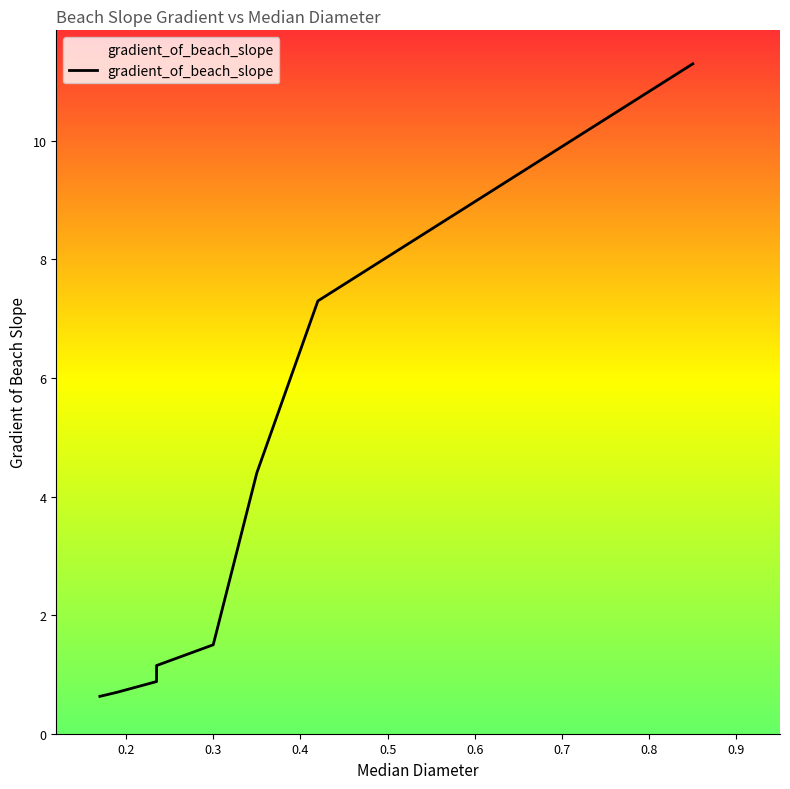

Does the chart have visible grid lines?

No